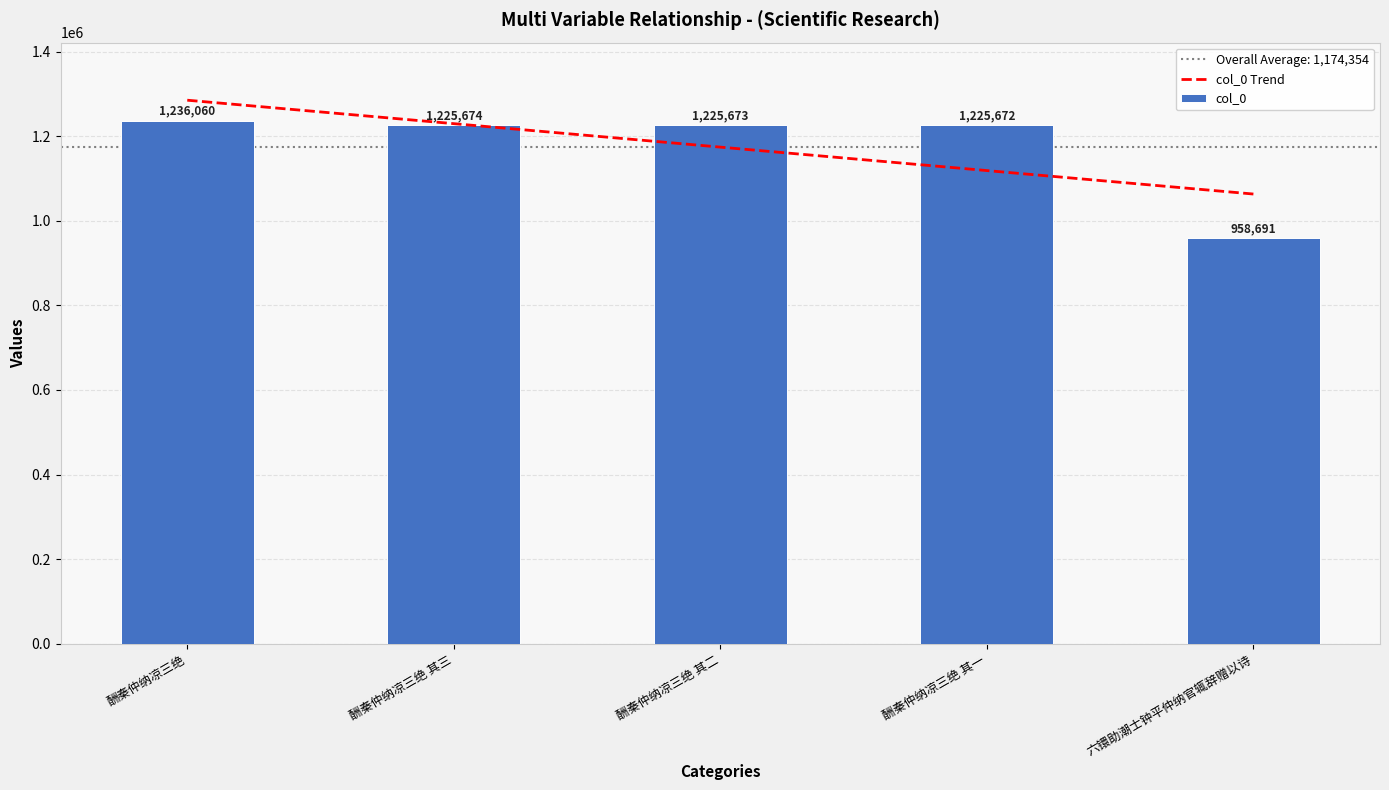

True or false: col_0 Trend has a value of 2043005.6 at 酬秦仲纳凉三绝 其三.

False